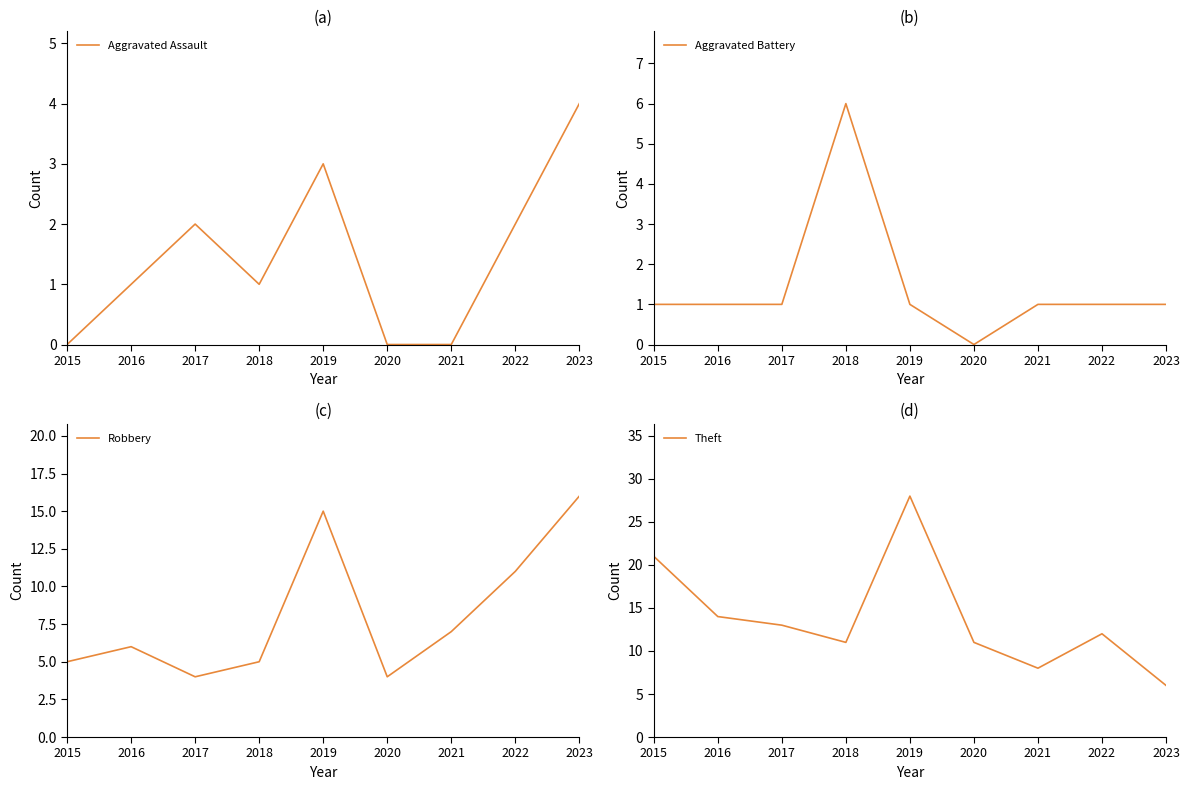

What is the total value across all series at 2020?

15